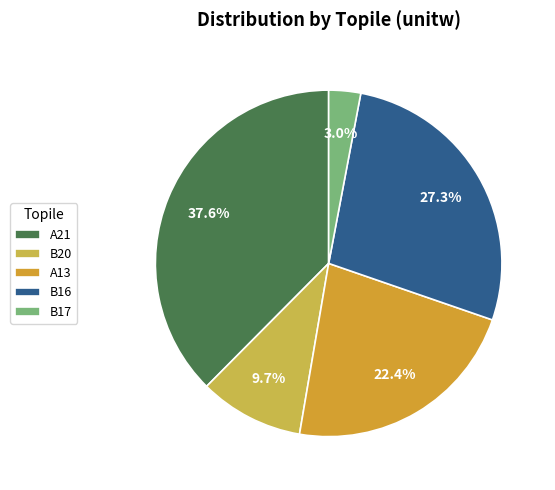

Is there any slice that represents more than half of the pie?

No